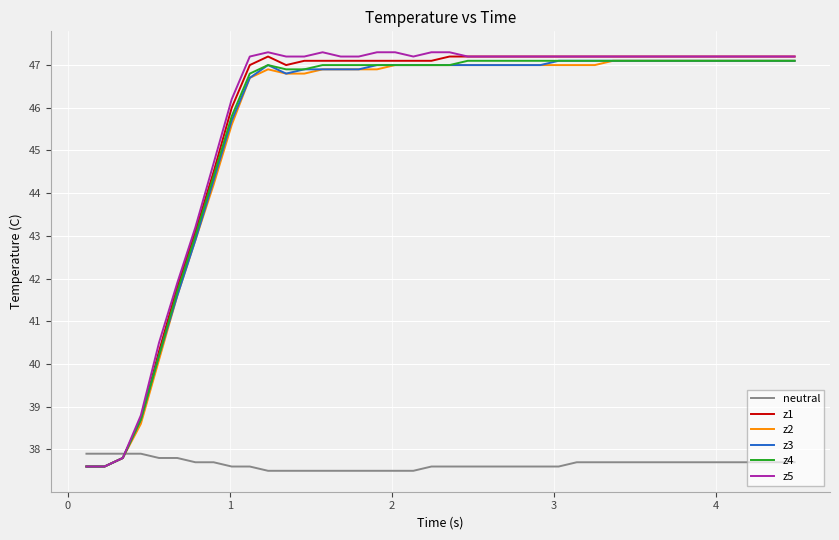

What is the smallest value displayed?

37.5